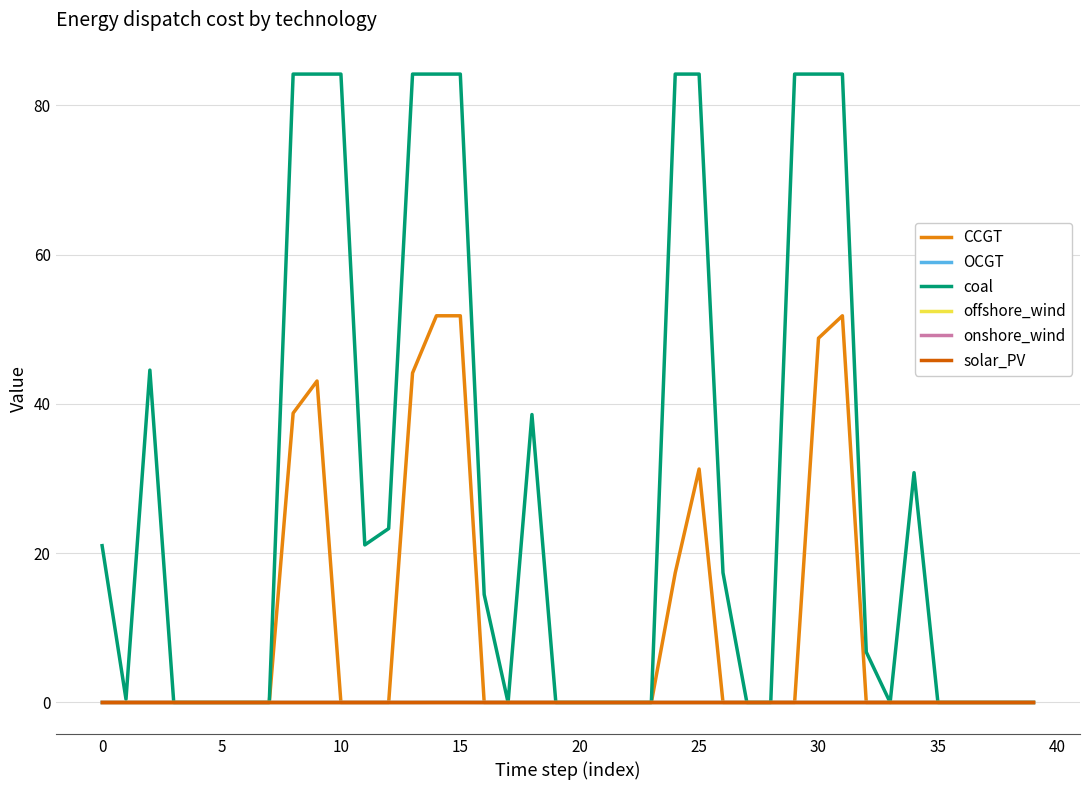

Which series has the largest range (max minus min)?

coal